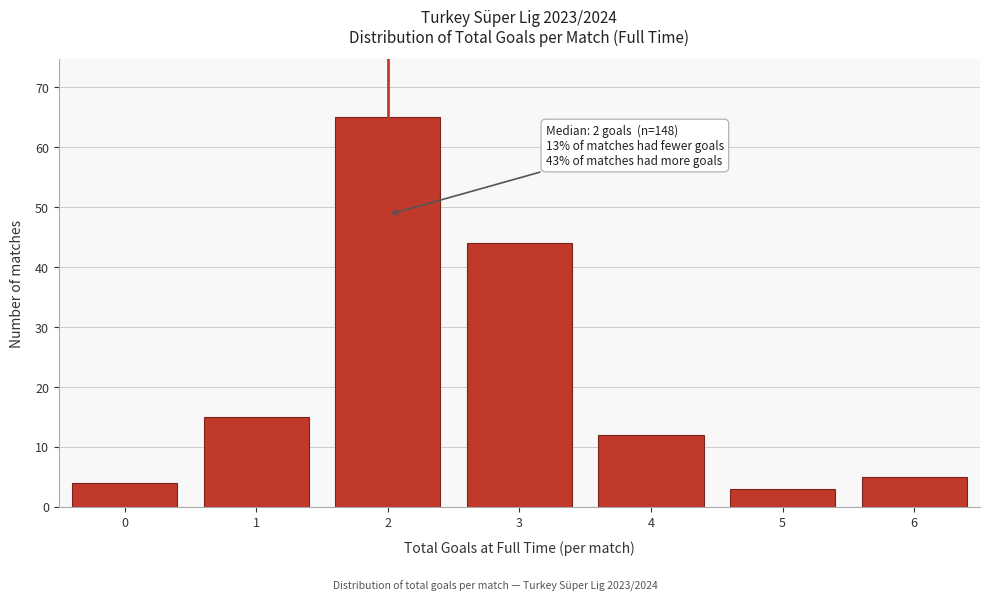

Over which range of the x-axis is the bar tallest?

1.5 to 2.5